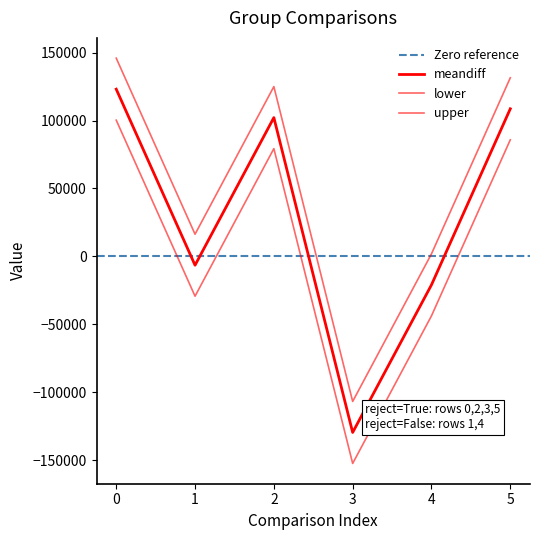

How many values in the lower series exceed 79334?

3